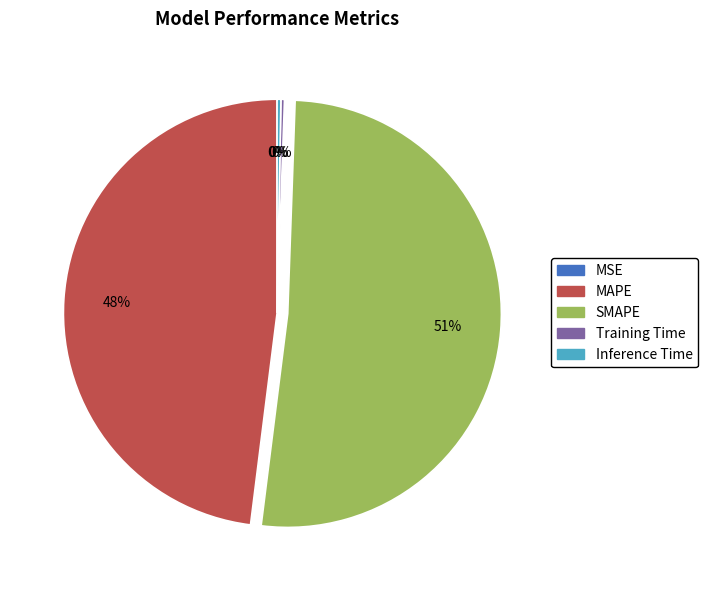

Which has a higher value, MAPE or SMAPE?

SMAPE